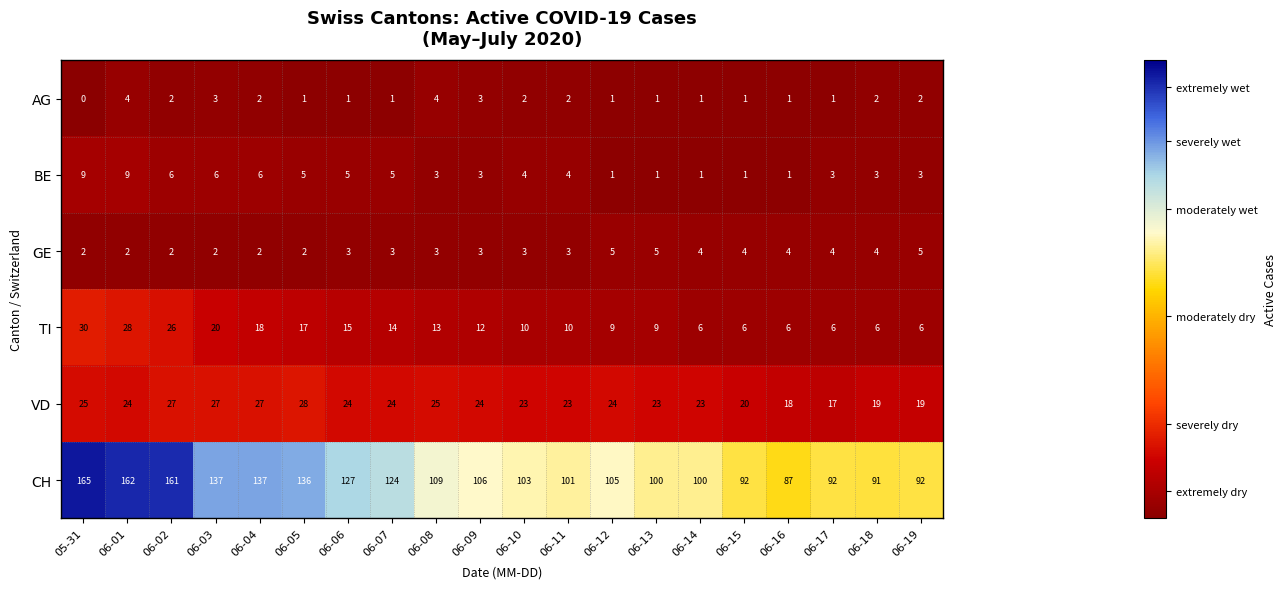

True or false: BE has a value of 8 at 06-02.

False